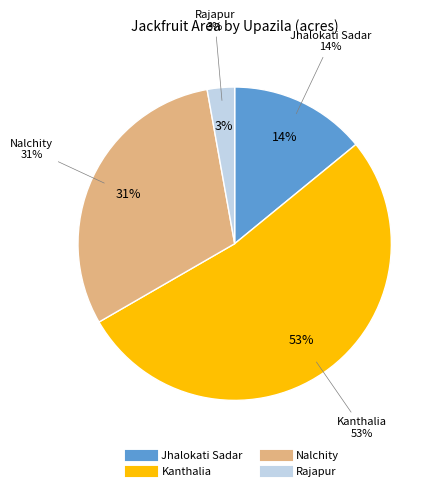

Is Jhalokati Sadar the majority of the pie?

No